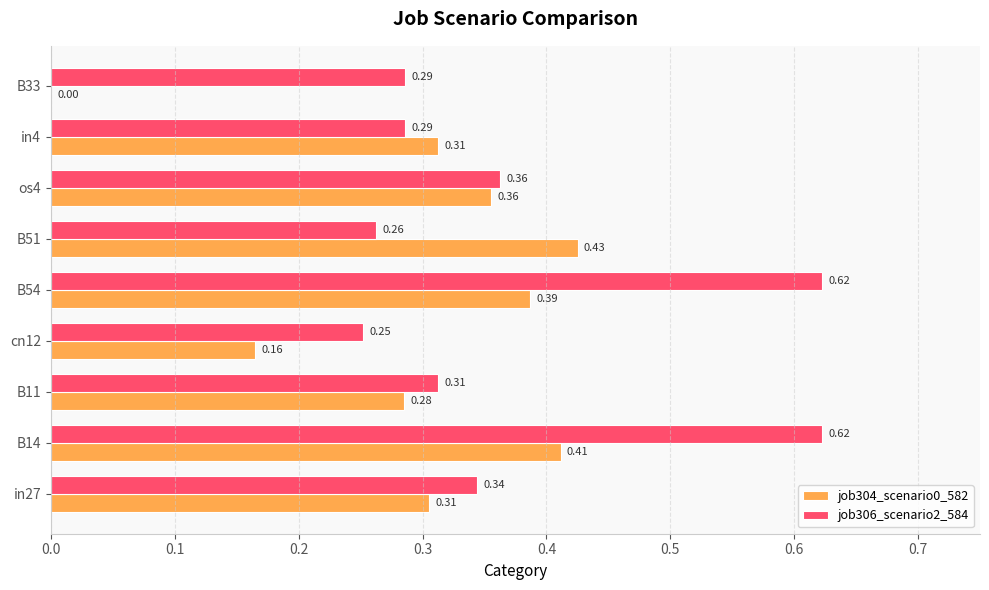

Between B11 and cn12, which series saw the biggest shift?

job304_scenario0_582